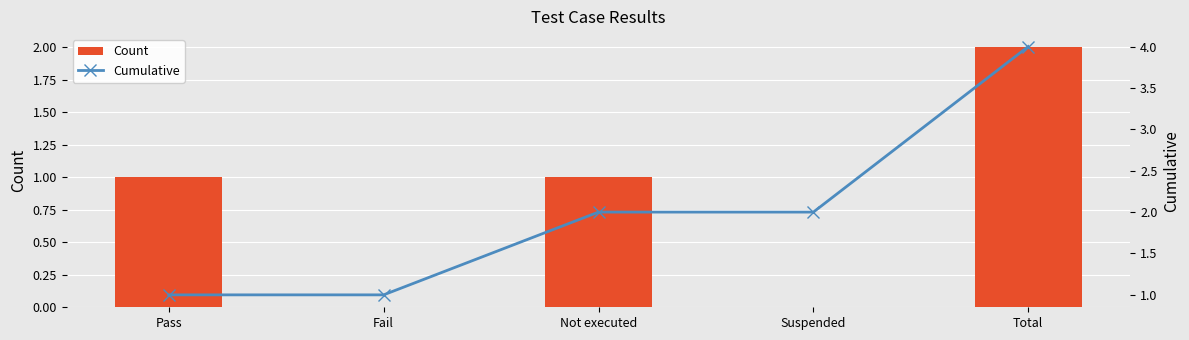

Where does the Count series first go above 1?

Total